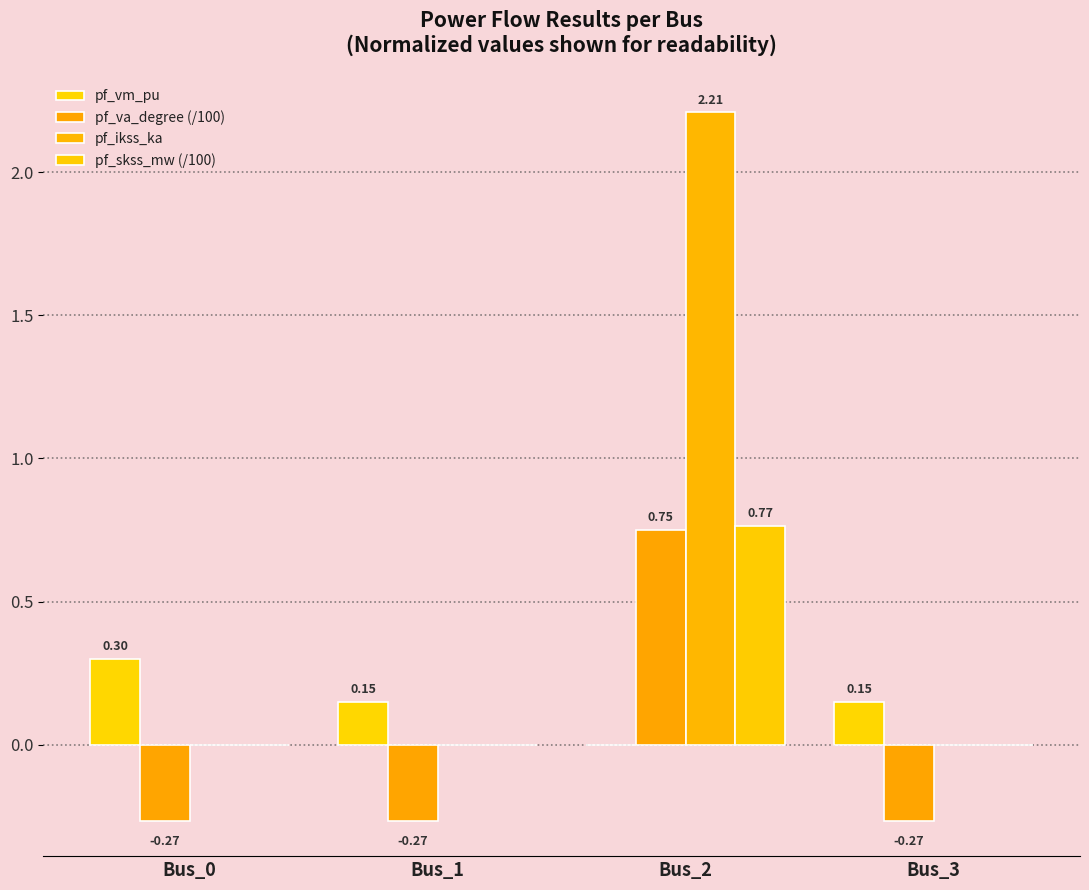

Is the value of pf_skss_mw (/100) at Bus_2 greater than the value of pf_vm_pu at Bus_1?

Yes